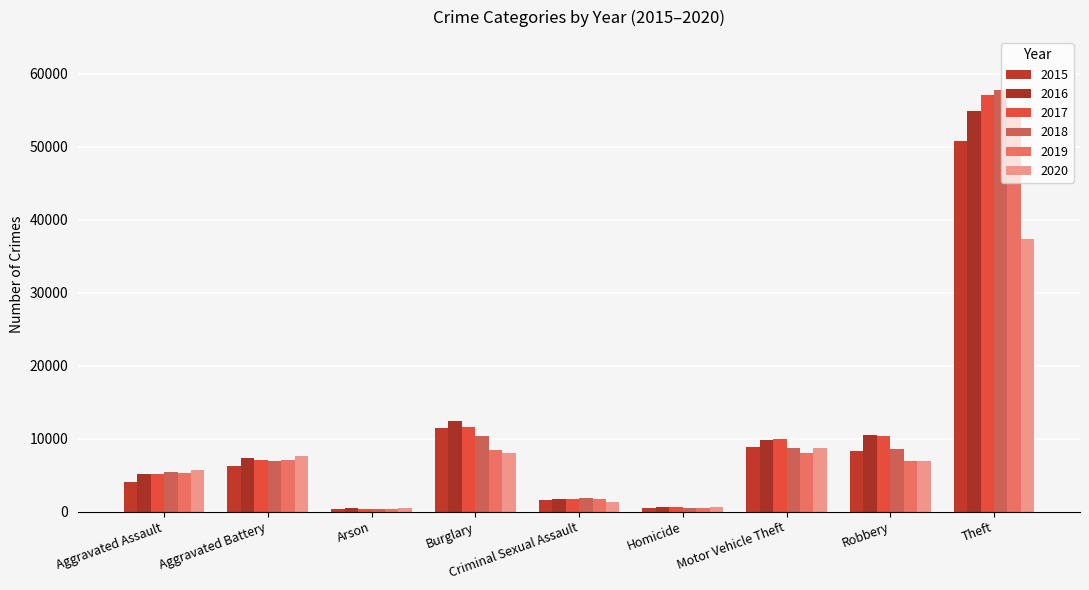

How many data points in 2016 are less than 7384?

4